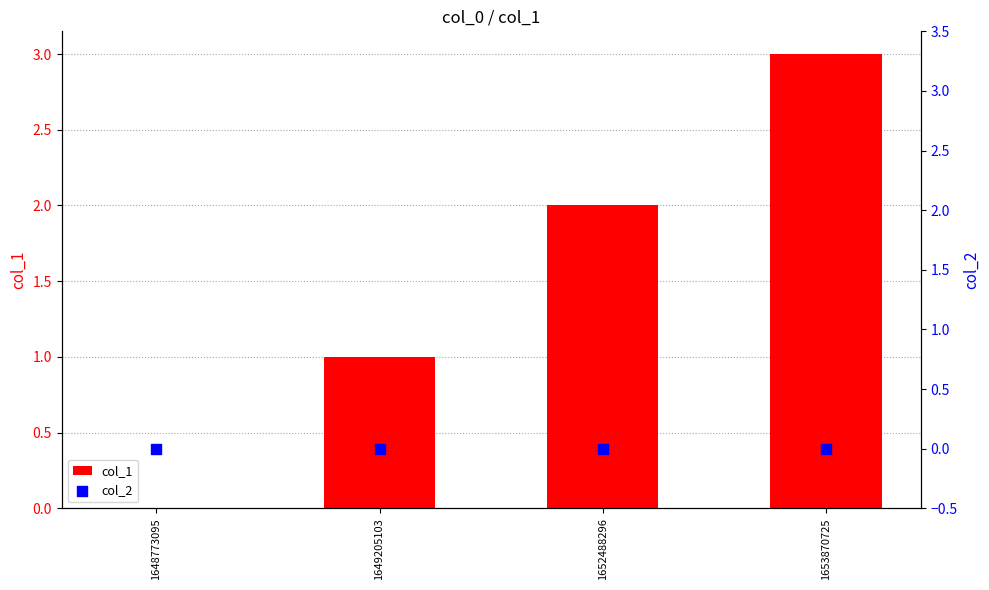

What is the total value across all series at 1649205103?

1